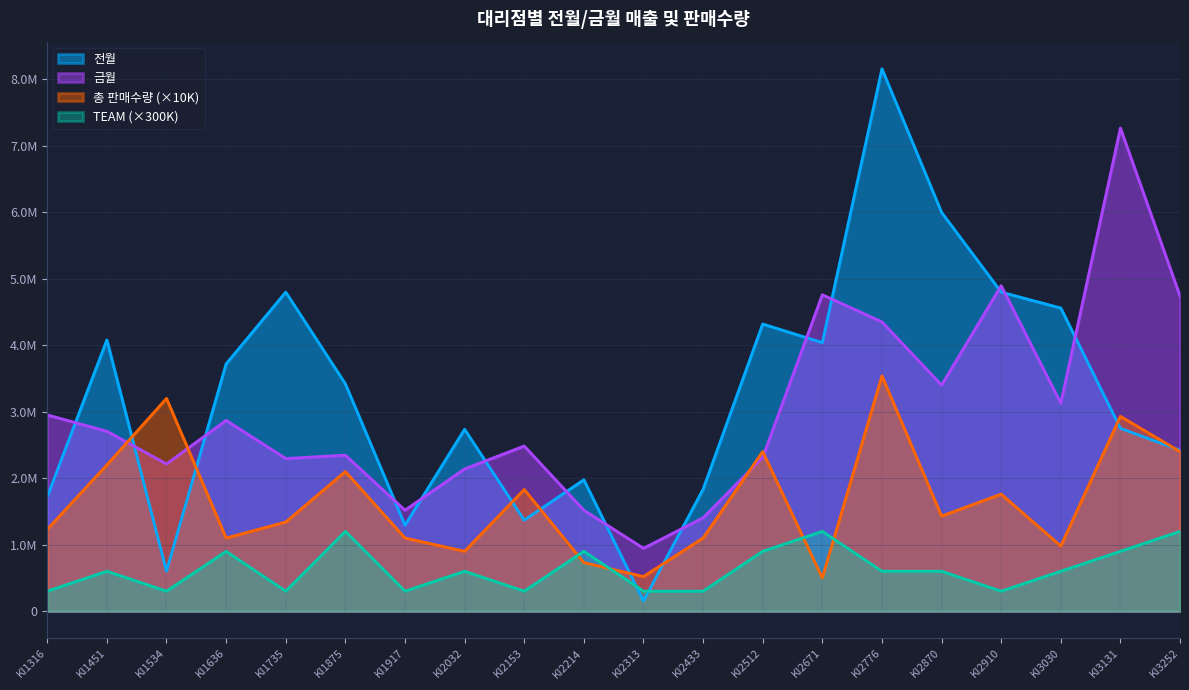

How many values in the 금월 series exceed 2706000?

9